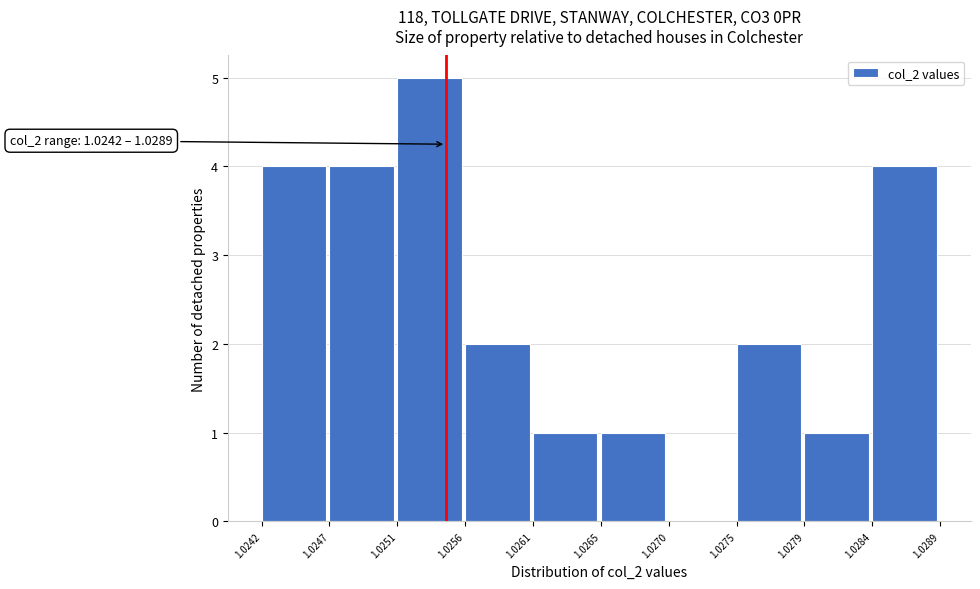

Over which range of the x-axis is the bar tallest?

1.0251 to 1.0256